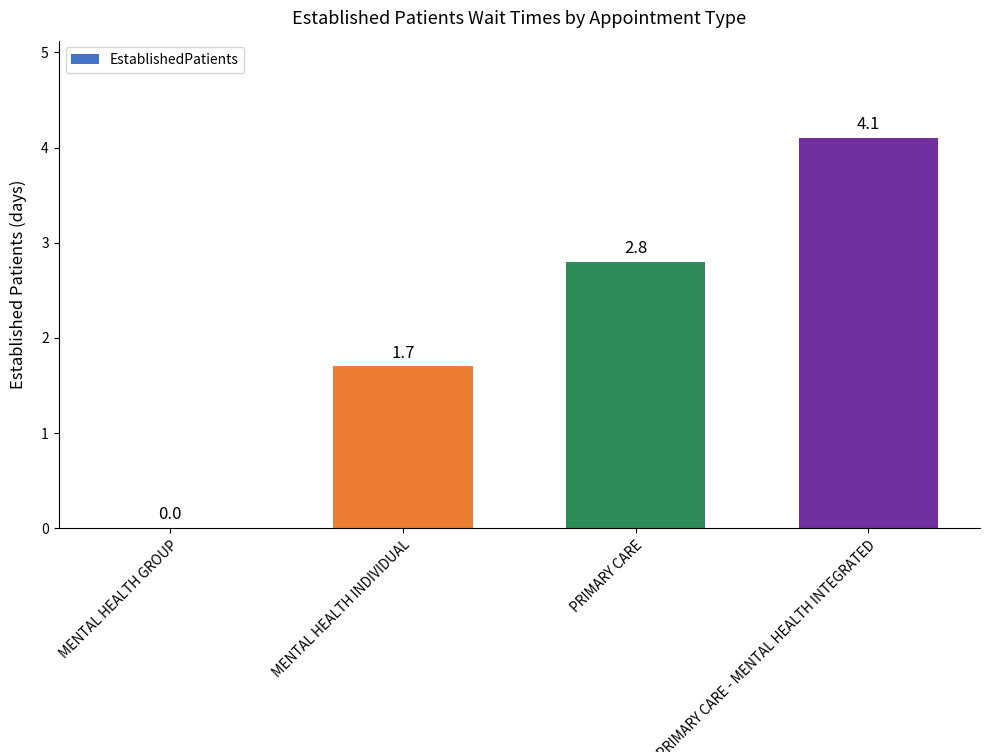

Is it true that the value at PRIMARY CARE - MENTAL HEALTH INTEGRATED is 4.1?

True